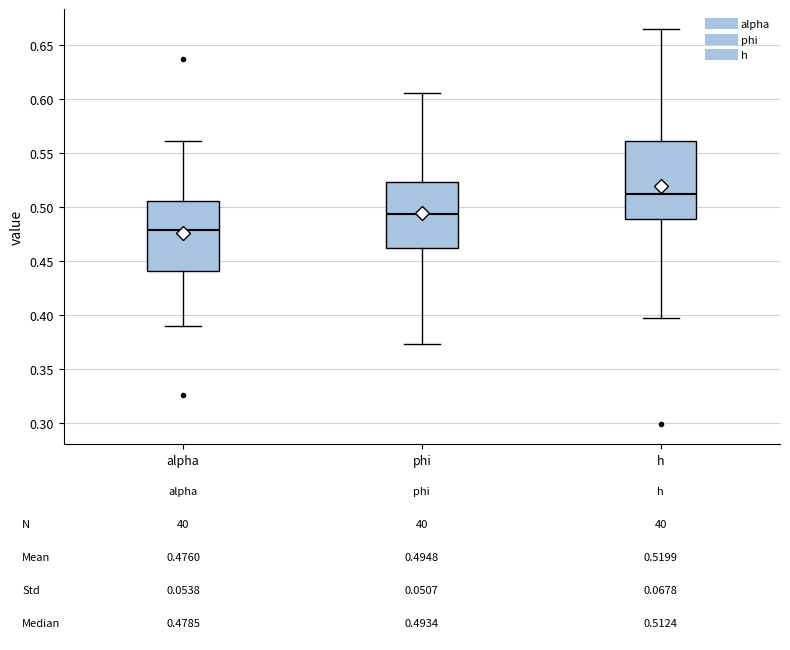

Which box is the tallest, from its lower edge to its upper edge?

h